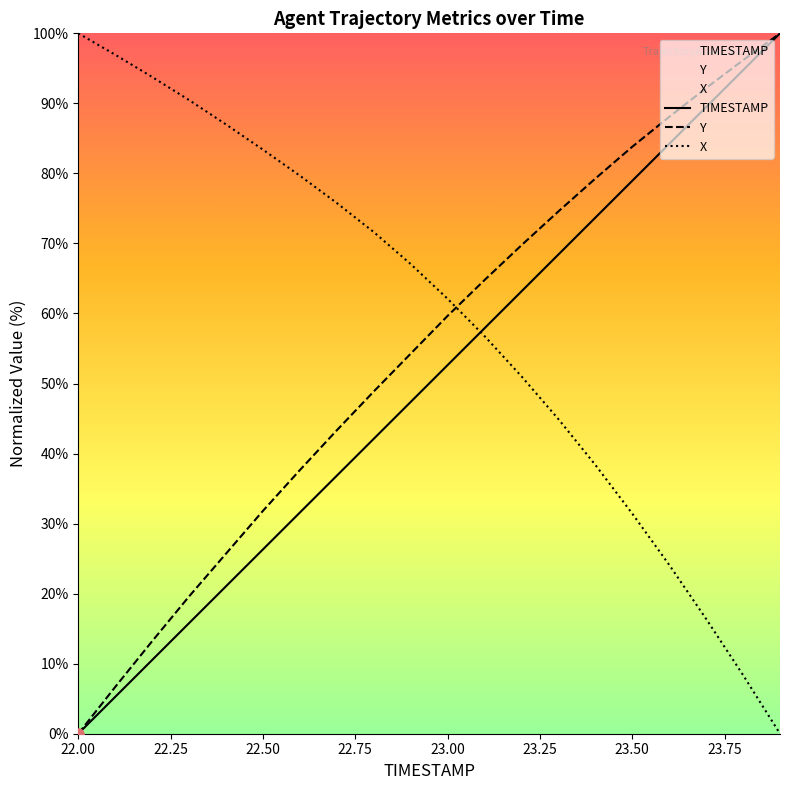

Which series contains the lowest Y value?

TIMESTAMP